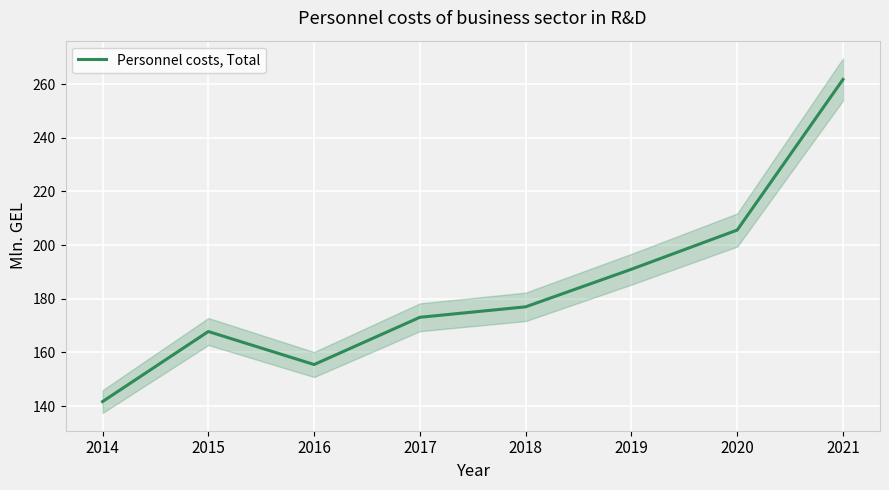

Where is the first local maximum?

2015